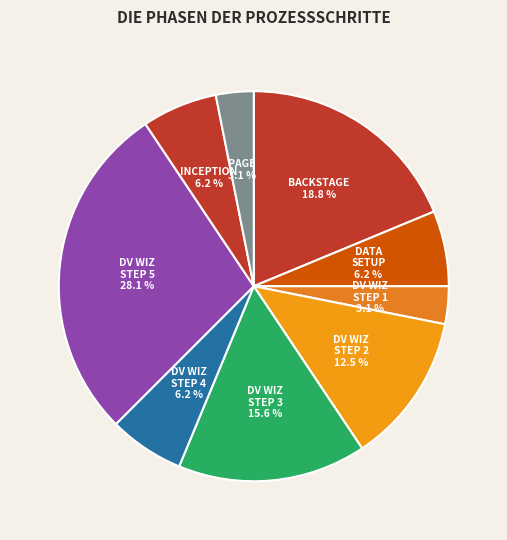

What percentage is NOT represented by DV WIZ STEP 2?

87.5%